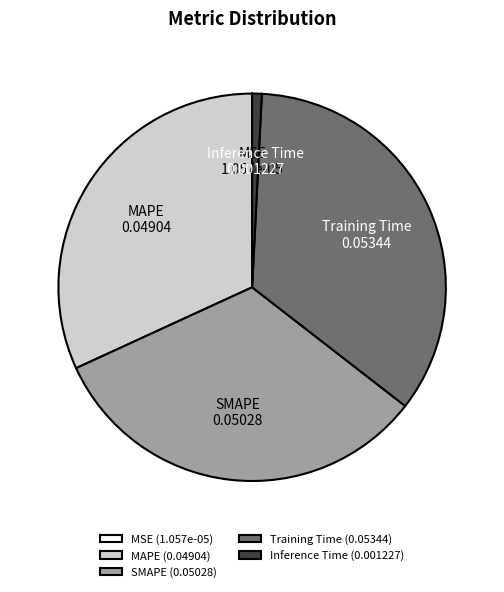

Is there any slice that represents more than half of the pie?

No